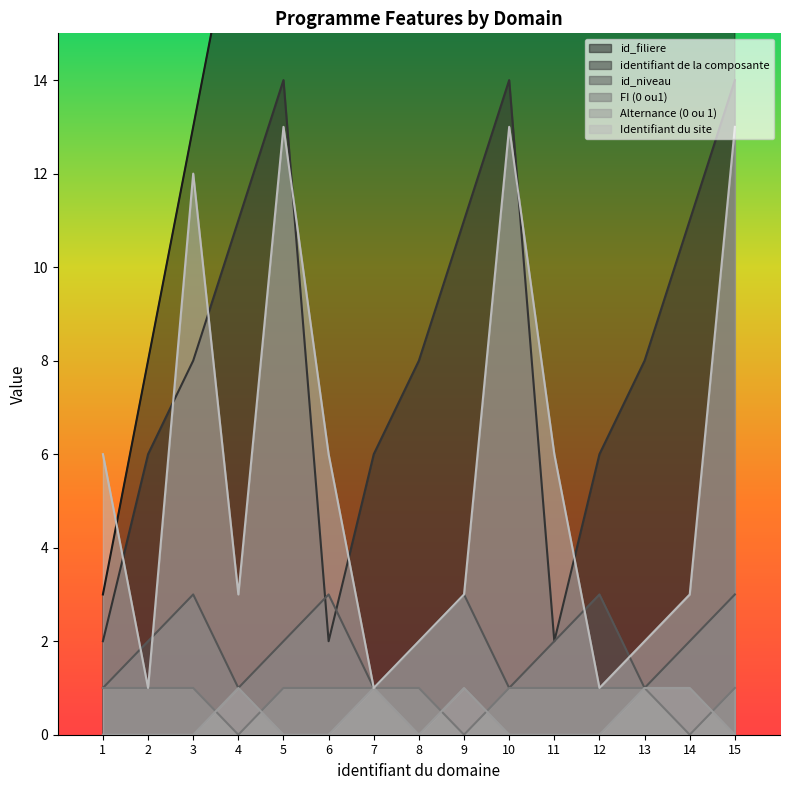

The Identifiant du site series shows 3 at 6. True or false?

False